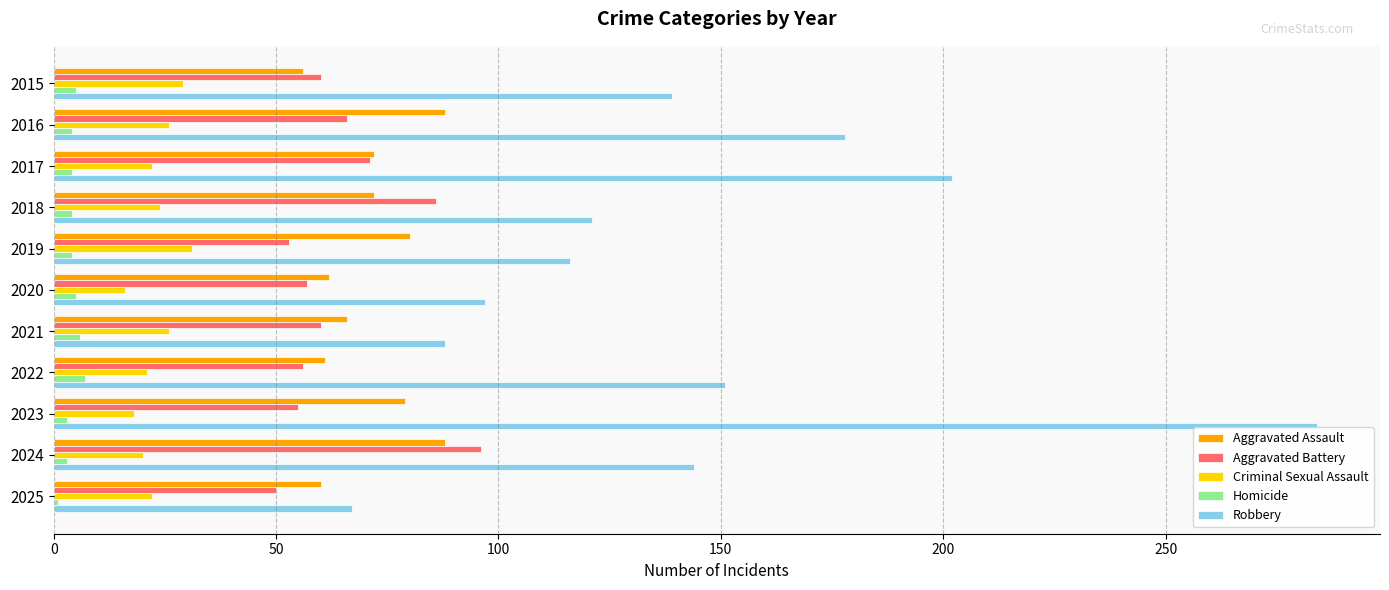

At which label is Robbery closest to 175?

2016